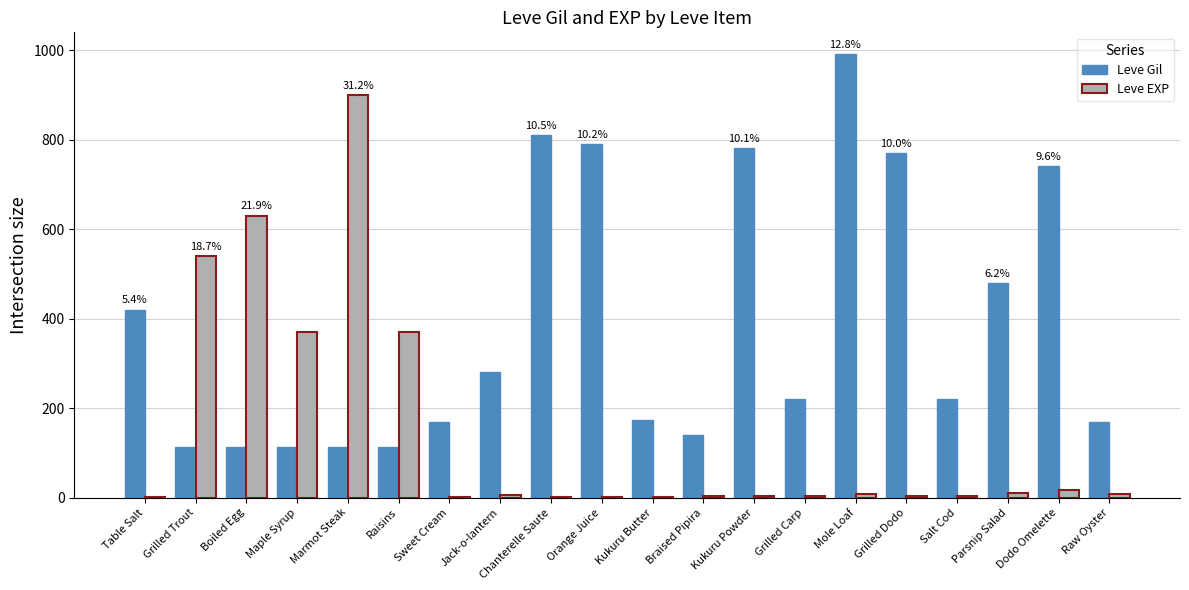

At which label is Leve Gil closest to 551?

Parsnip Salad